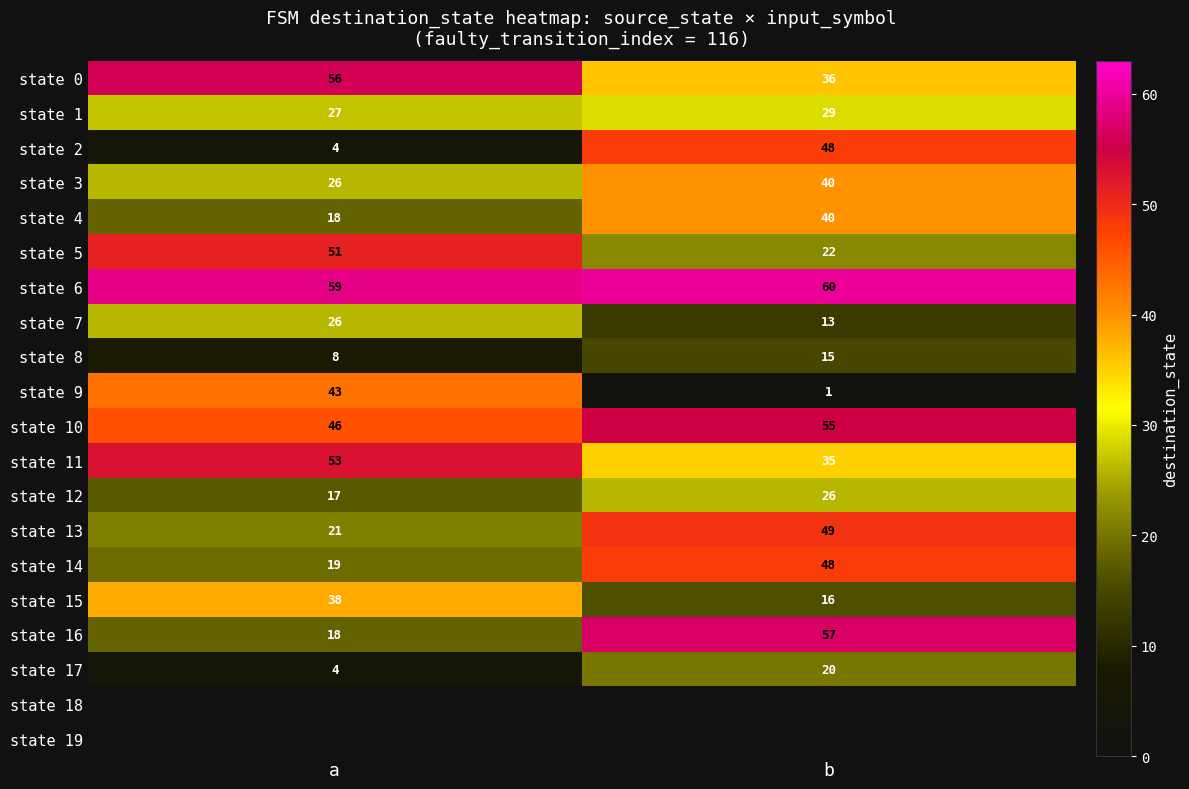

Is it true that state 2 equals 18 at b?

False